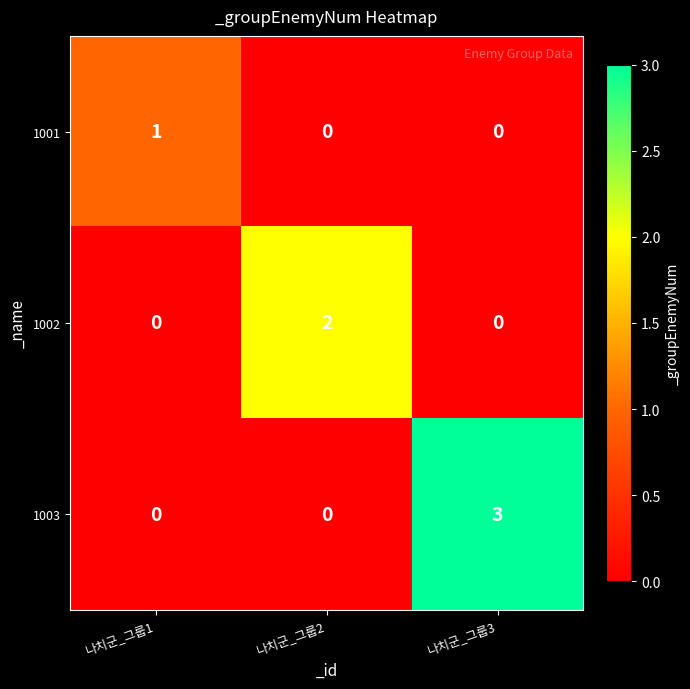

Is the value of 1002 at 나치군_그룹3 greater than the value of 1003 at 나치군_그룹3?

No